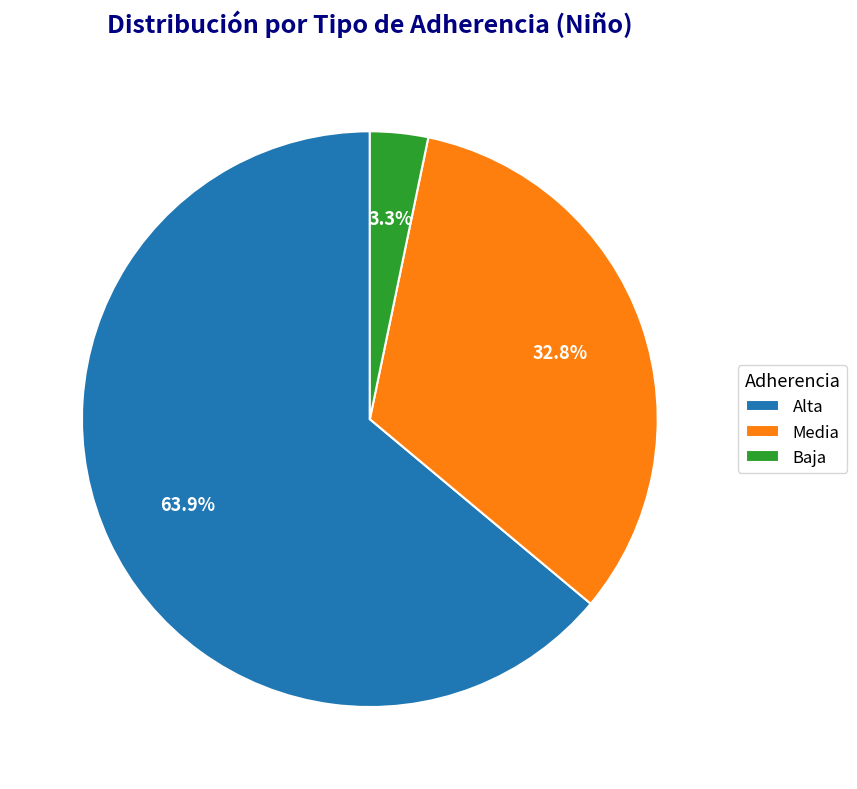

How many slices are in this pie chart?

3